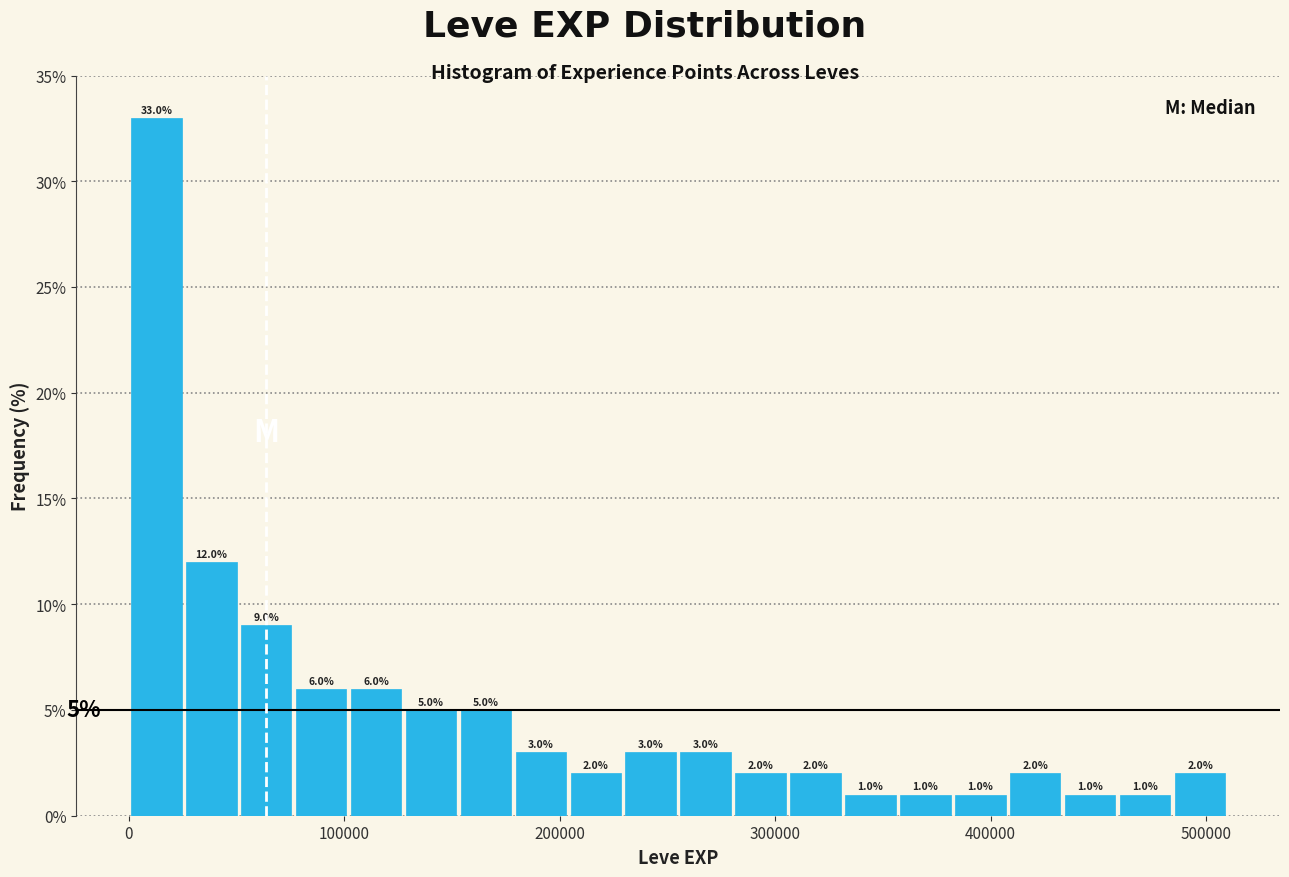

Around what value on the x-axis is the tallest bar? Give the approximate position of its centre, as read against the axis.

10000